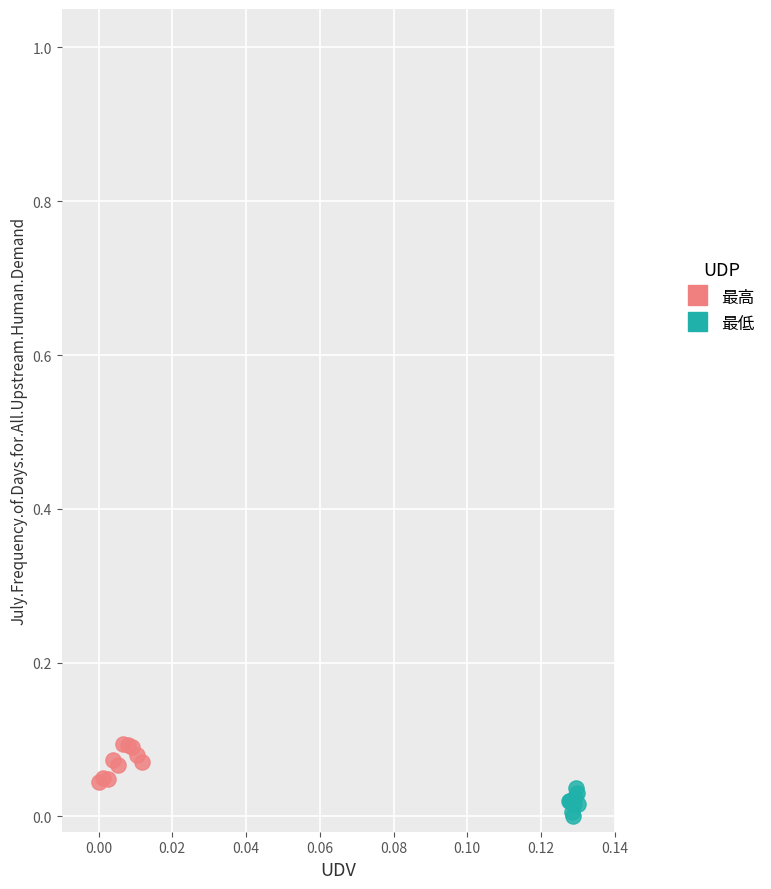

Which series has the widest spread of Y values?

最高